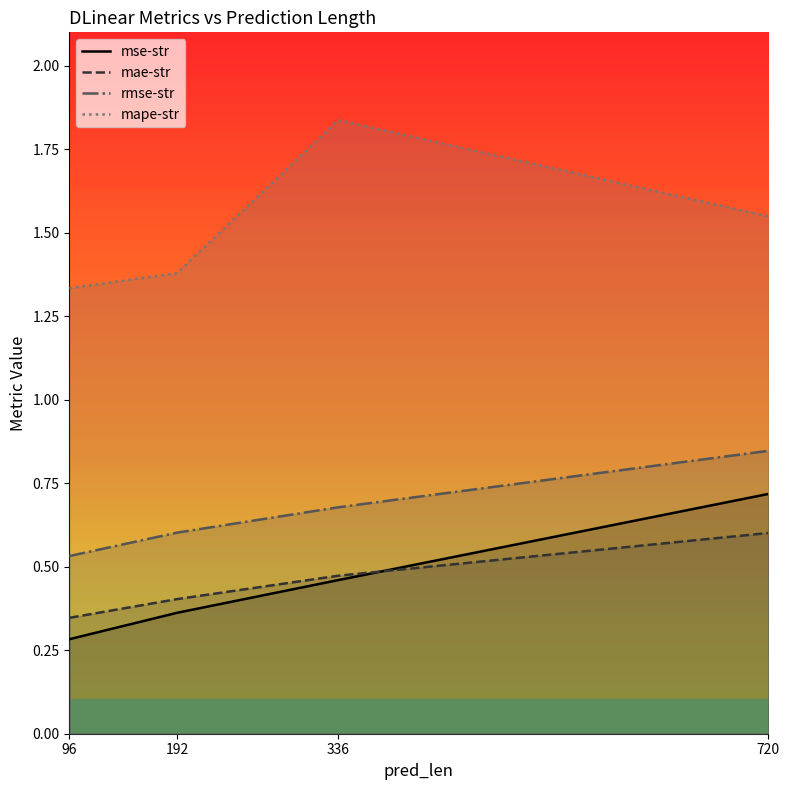

What are all the series names shown in the legend?

mse-str, mae-str, rmse-str, mape-str